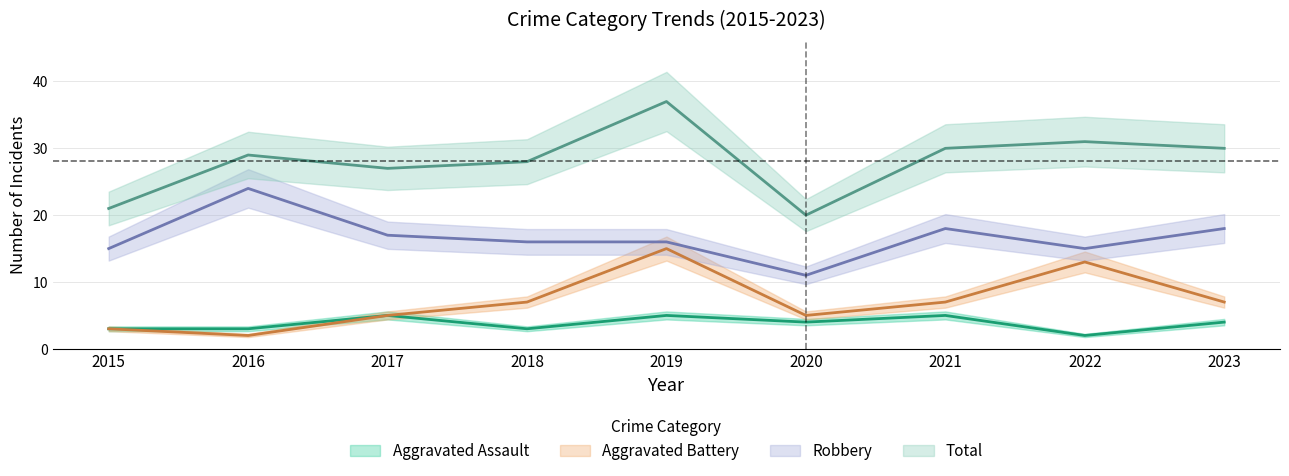

True or false: Total and Aggravated Assault cross at least once.

False